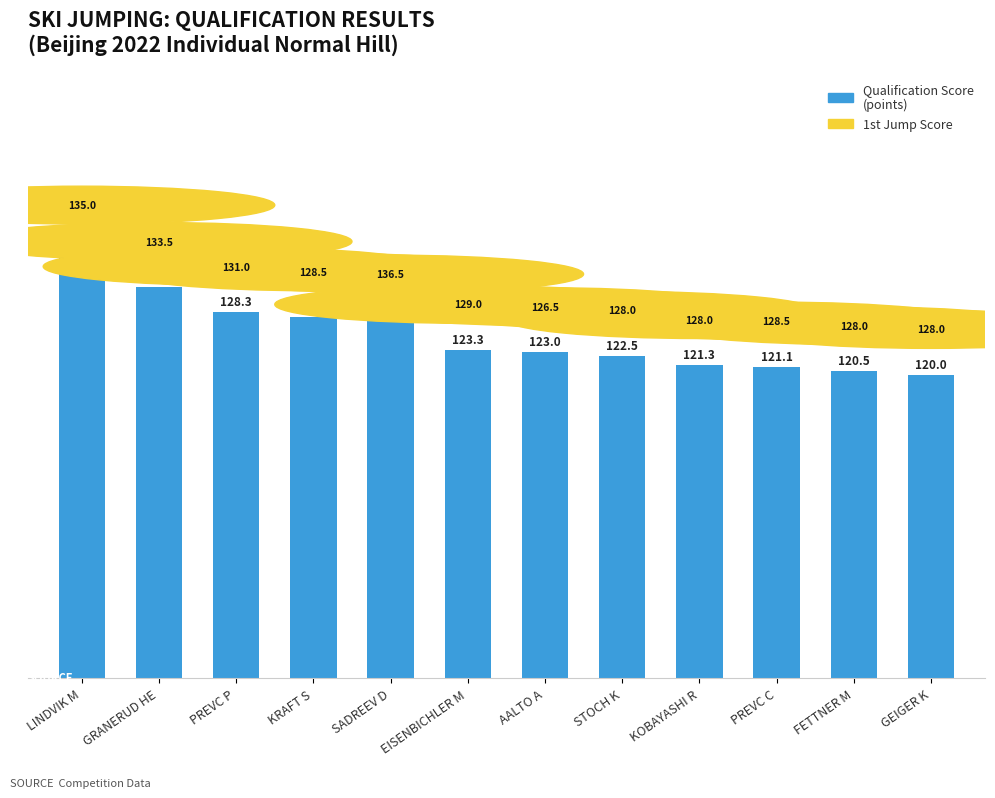

What is the approximate value at LINDVIK M?

136.4